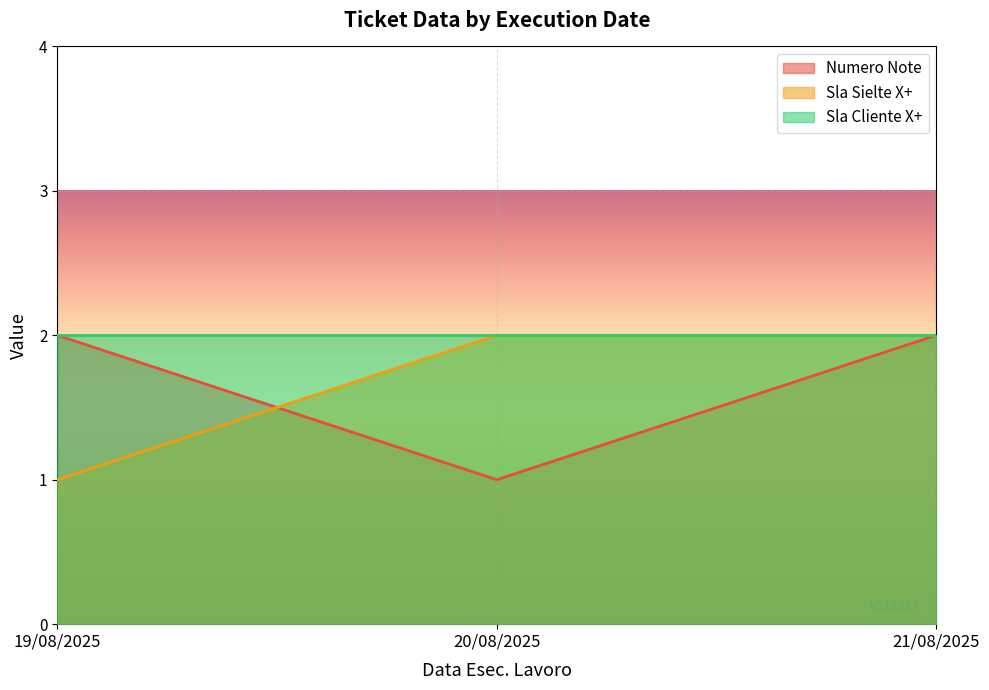

The Sla Sielte X+ series shows 3 at 21/08/2025. True or false?

False